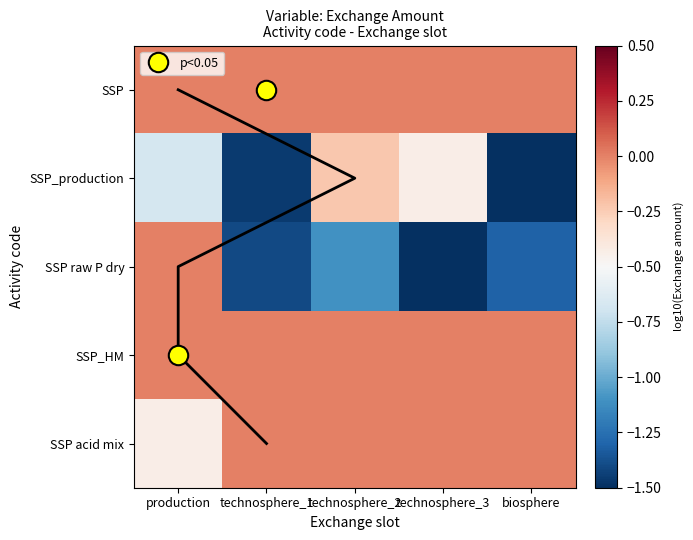

Is the value of SSP at technosphere_2 greater than the value of SSP acid mix at technosphere_2?

No